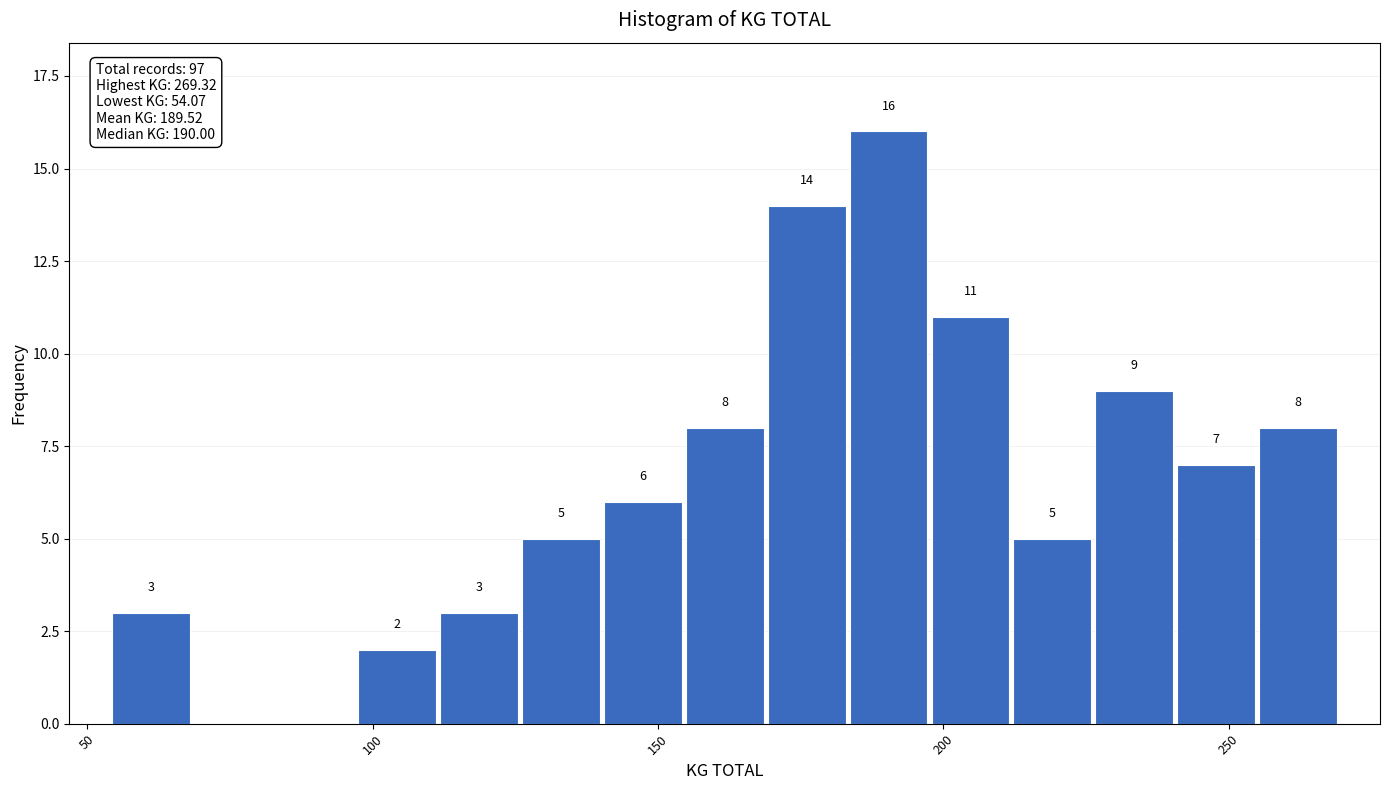

Around what value on the x-axis is the tallest bar? Give the approximate position of its centre, as read against the axis.

190